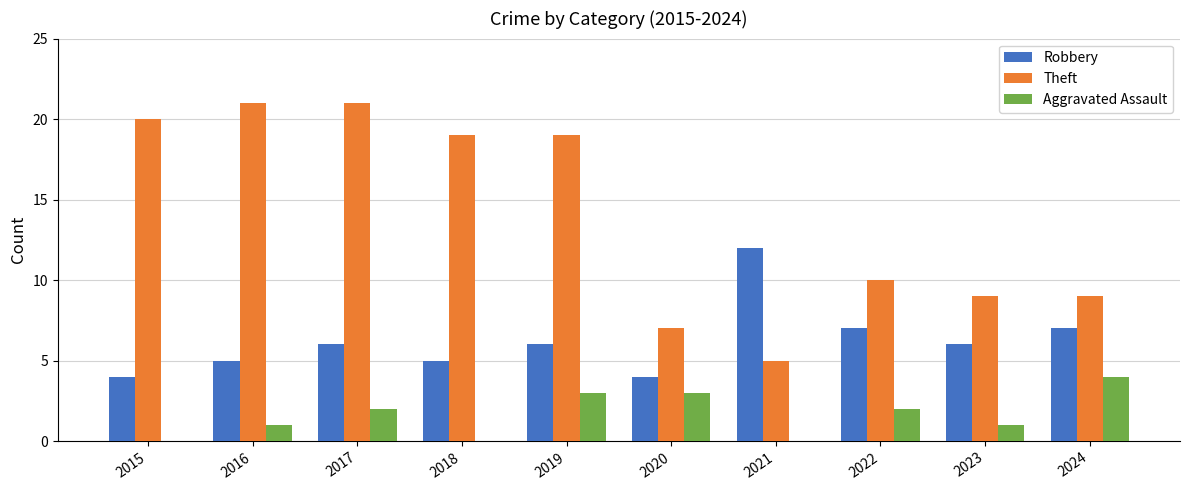

How many Robbery values are between 5 and 7?

7